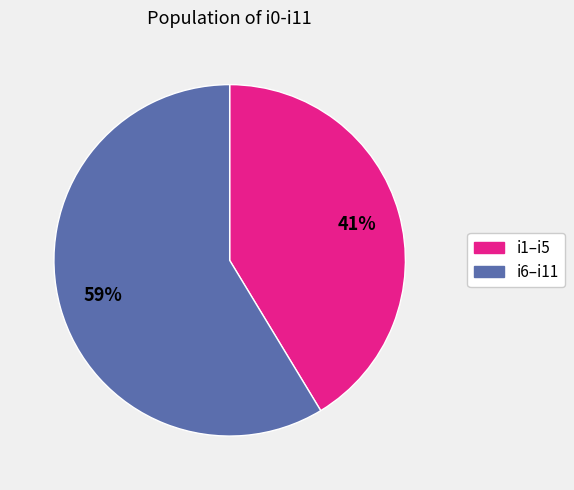

Is there a majority slice in this chart?

Yes